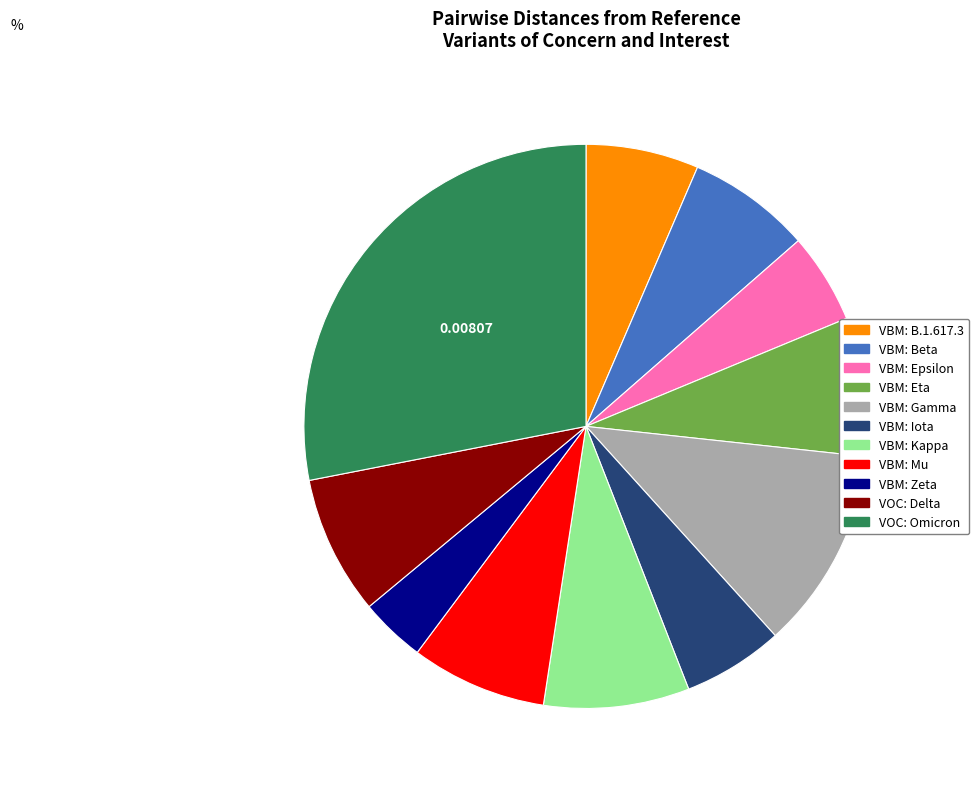

Does VOC: Omicron account for over 50% of the chart?

No